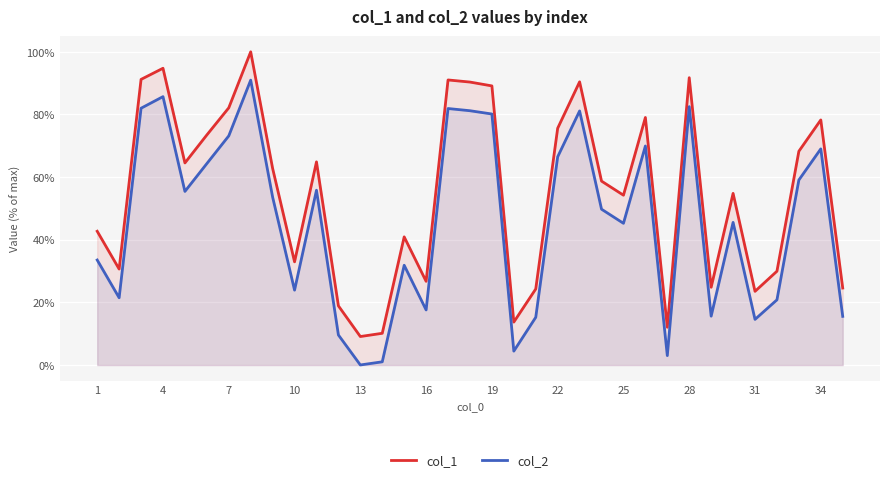

What is the maximum value for col_1?

100.0